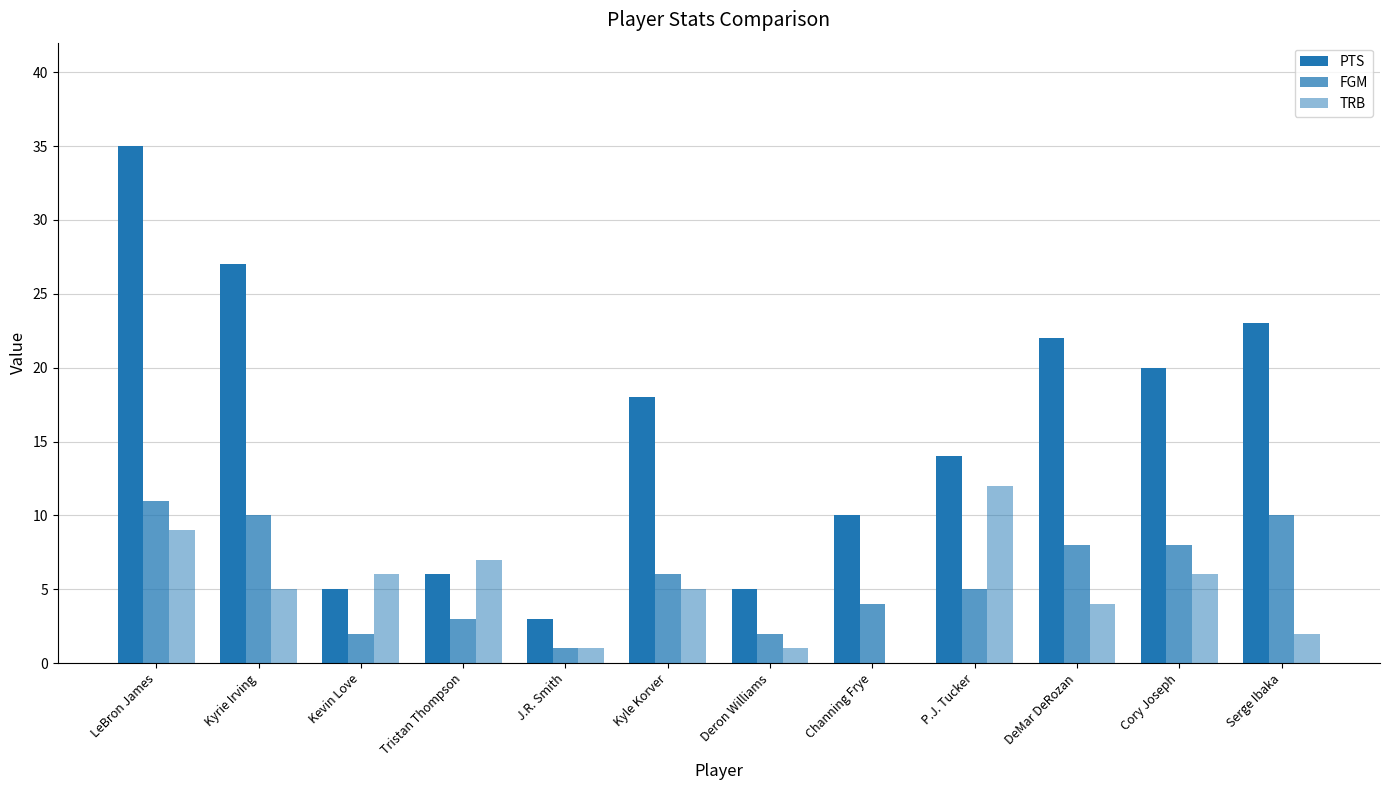

Reading left to right, transcribe all the data shown in this chart.

PTS: LeBron James=35	Kyrie Irving=27	Kevin Love=5	Tristan Thompson=6	J.R. Smith=3	Kyle Korver=18	Deron Williams=5	Channing Frye=10	P.J. Tucker=14	DeMar DeRozan=22	Cory Joseph=20	Serge Ibaka=23
FGM: LeBron James=11	Kyrie Irving=10	Kevin Love=2	Tristan Thompson=3	J.R. Smith=1	Kyle Korver=6	Deron Williams=2	Channing Frye=4	P.J. Tucker=5	DeMar DeRozan=8	Cory Joseph=8	Serge Ibaka=10
TRB: LeBron James=9	Kyrie Irving=5	Kevin Love=6	Tristan Thompson=7	J.R. Smith=1	Kyle Korver=5	Deron Williams=1	Channing Frye=0	P.J. Tucker=12	DeMar DeRozan=4	Cory Joseph=6	Serge Ibaka=2